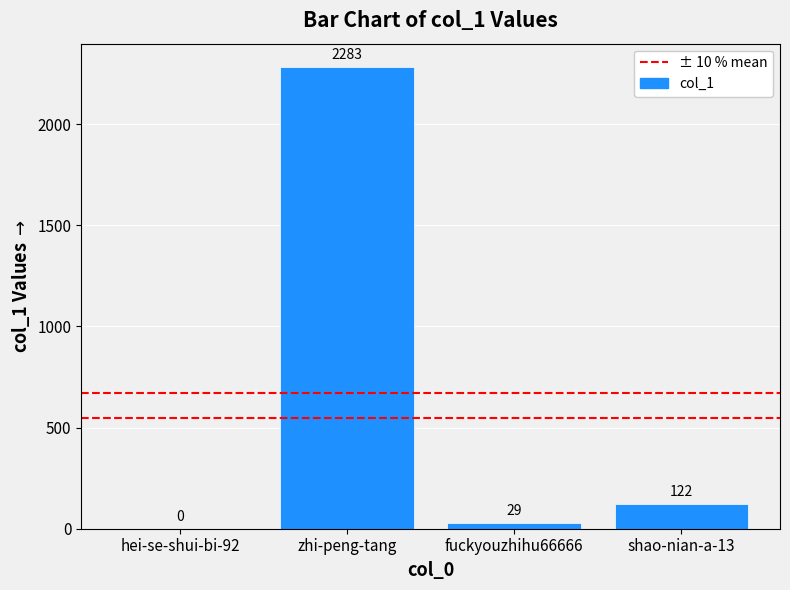

Reading left to right, extract all data points from this chart.

hei-se-shui-bi-92=0	zhi-peng-tang=2283	fuckyouzhihu66666=29	shao-nian-a-13=122